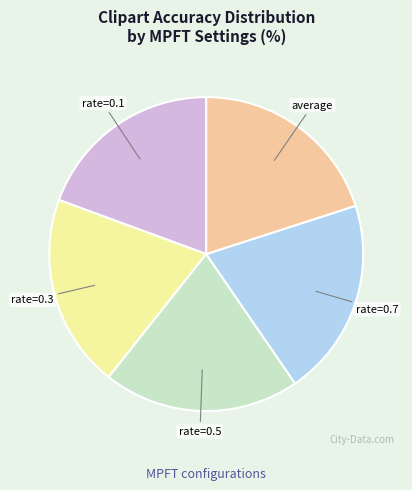

Is there any slice that represents more than half of the pie?

No